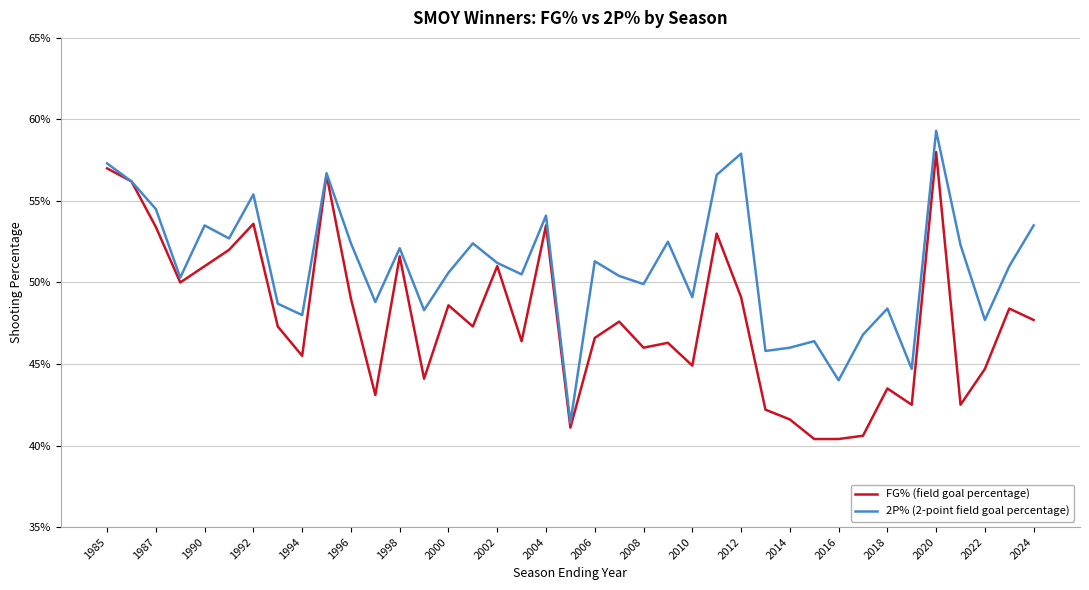

Rank the series by their maximum value, from lowest to highest.

FG% (field goal percentage), 2P% (2-point field goal percentage)